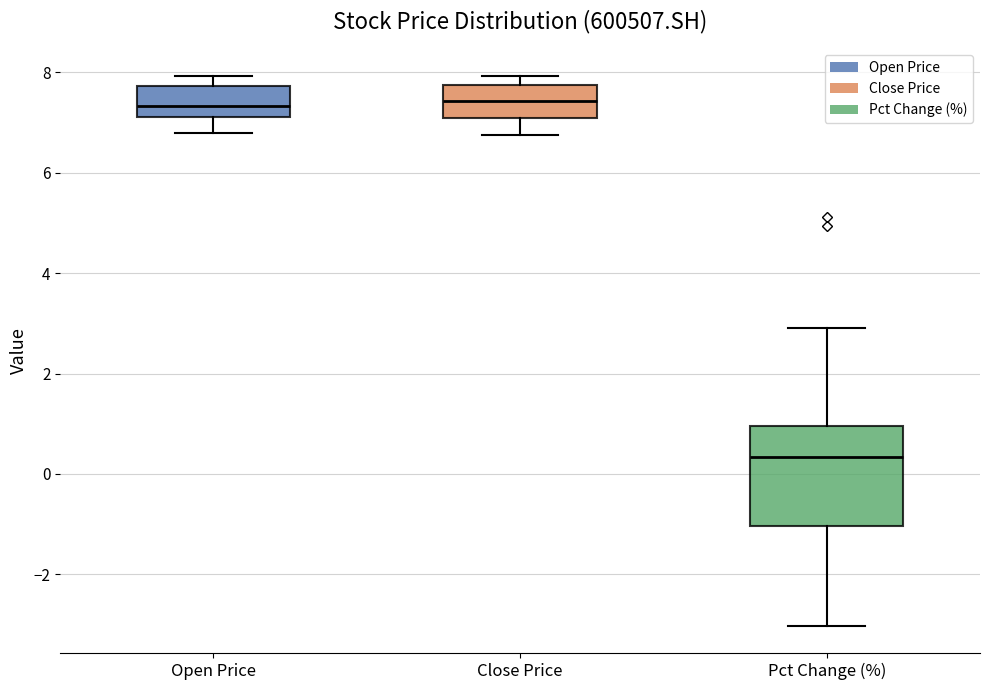

Reading left to right, read every box against the y-axis: the position of its median line, the range the box covers, and the ends of its whiskers. The values are not printed on the chart, so give them approximately, as read against the axis.

Open Price: median 7.4, box 7.0 to 7.8, whiskers 6.8 to 8.0
Close Price: median 7.4, box 7.0 to 7.8, whiskers 6.8 to 8.0
Pct Change (%): median 0.4, box -1.0 to 1.0, whiskers -3.0 to 3.0